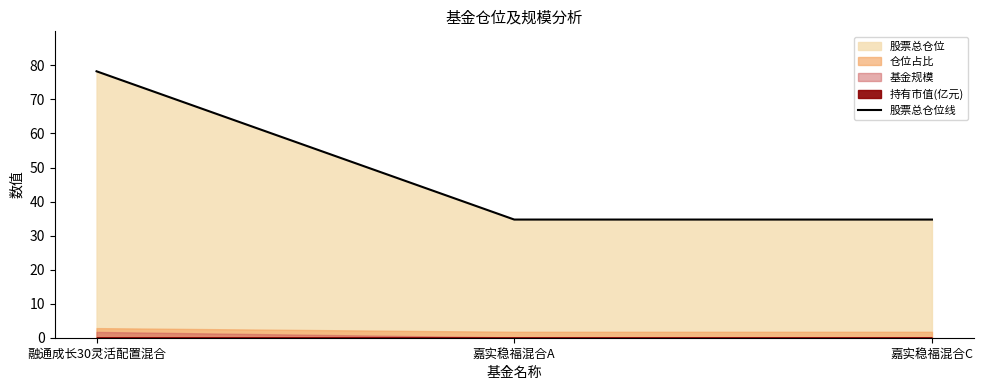

What is the label of the 2nd point from the left?

嘉实稳福混合A